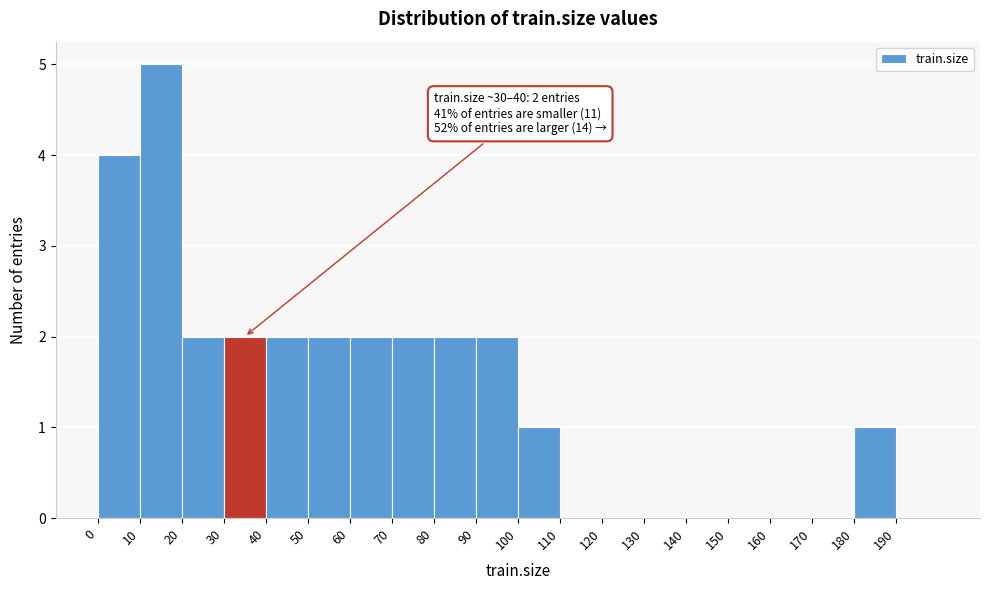

Over which range of the x-axis is the bar tallest?

10 to 20